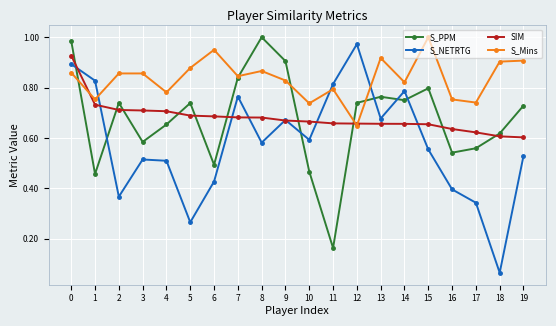

True or false: S_PPM and SIM cross at least once.

True